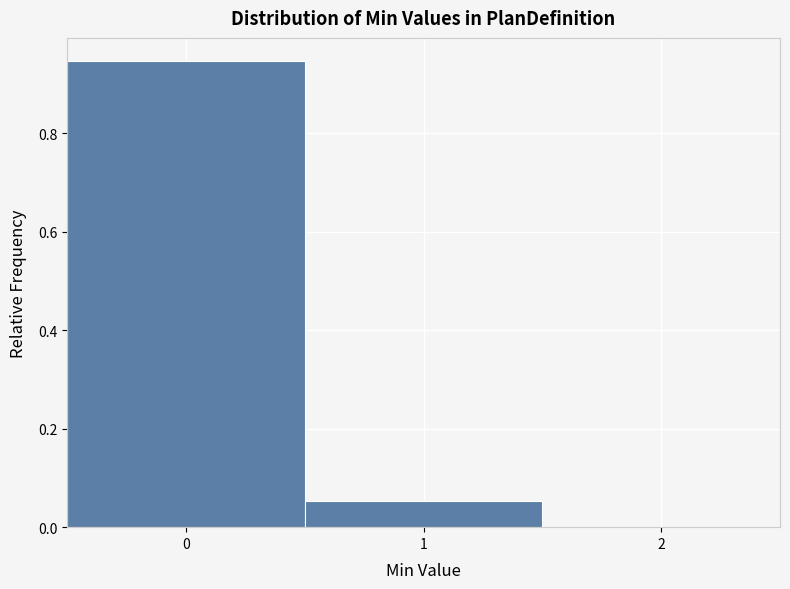

Reading left to right, list every bar in this chart as the range it spans on the x-axis followed by its height. The values are not printed on the chart, so give them approximately, as read against the axis.

-0.5 to 0.5: 0.94
0.5 to 1.5: 0.06